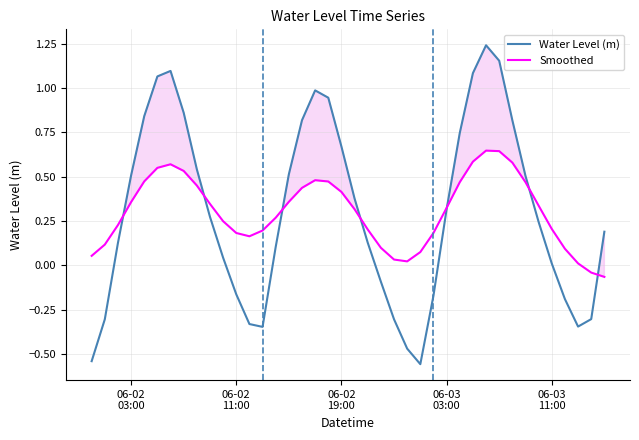

How many interior local valleys does the Smoothed series have?

2